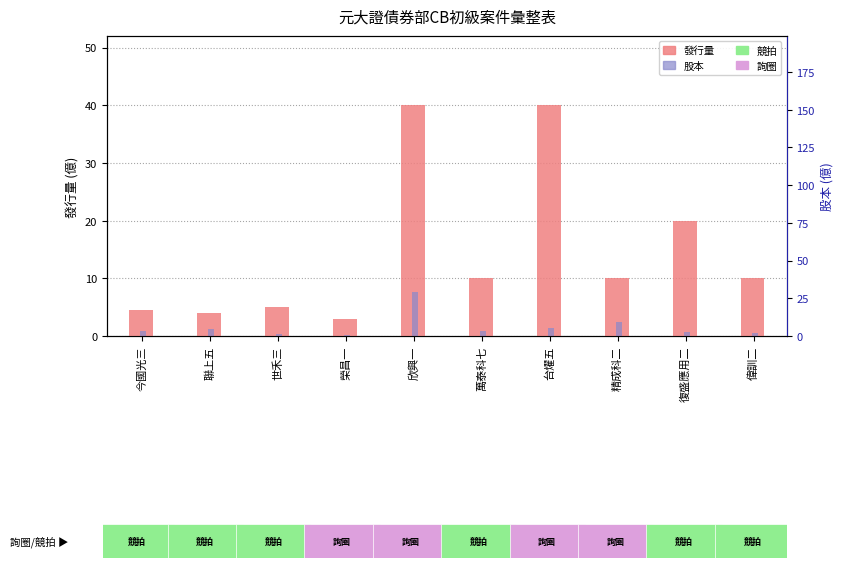

Is it true that 股本 (scaled) equals 0.2 at 榮昌一?

True